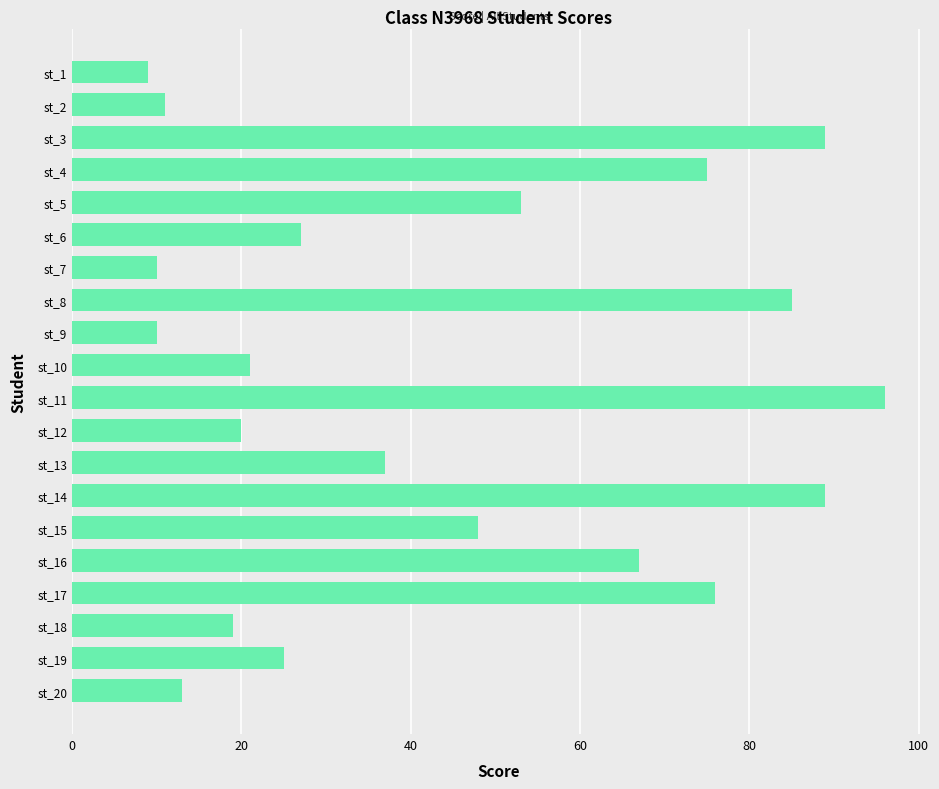

What is the change in value from st_7 to st_17?

+66